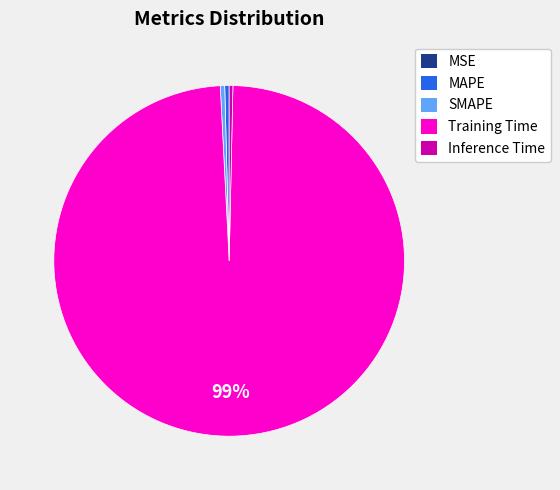

True or false: Inference Time accounts for 0% of the total.

True